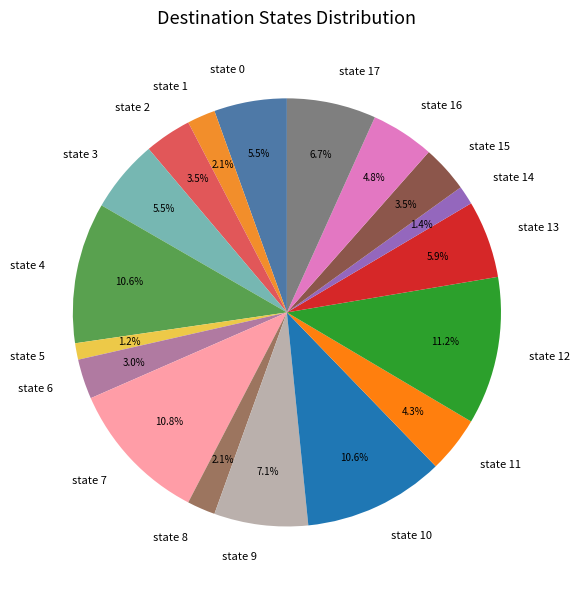

Which has a higher value, state 9 or state 7?

state 7